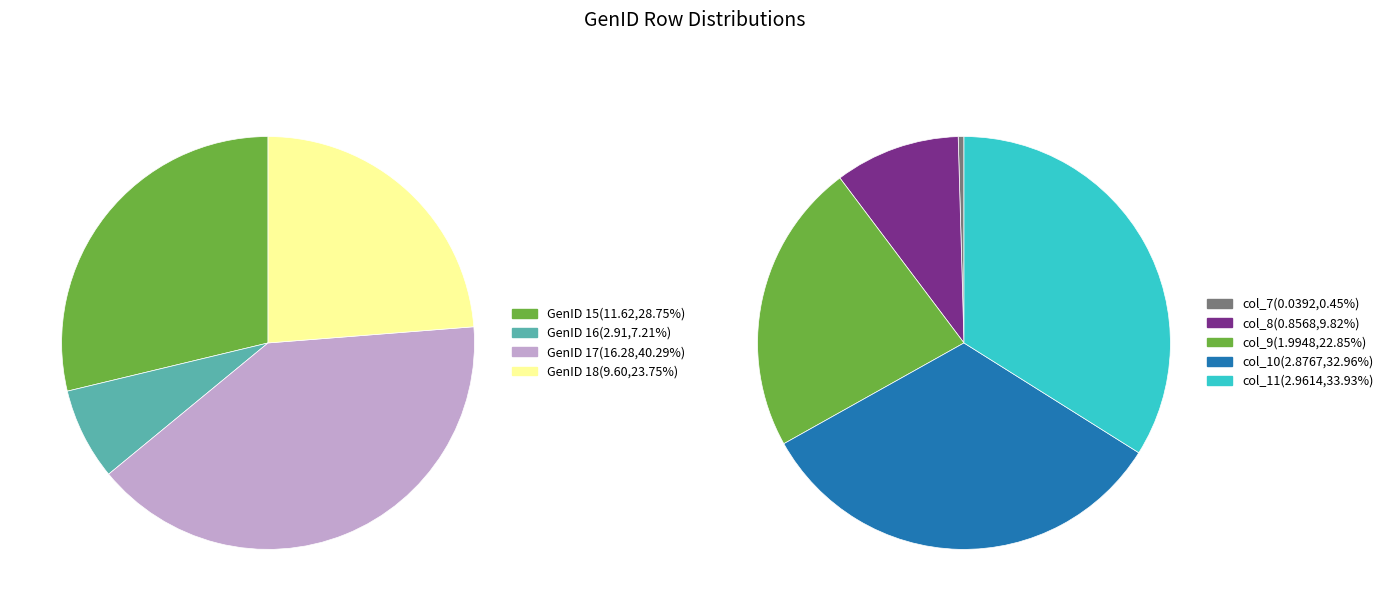

How many slices are in this pie chart?

4